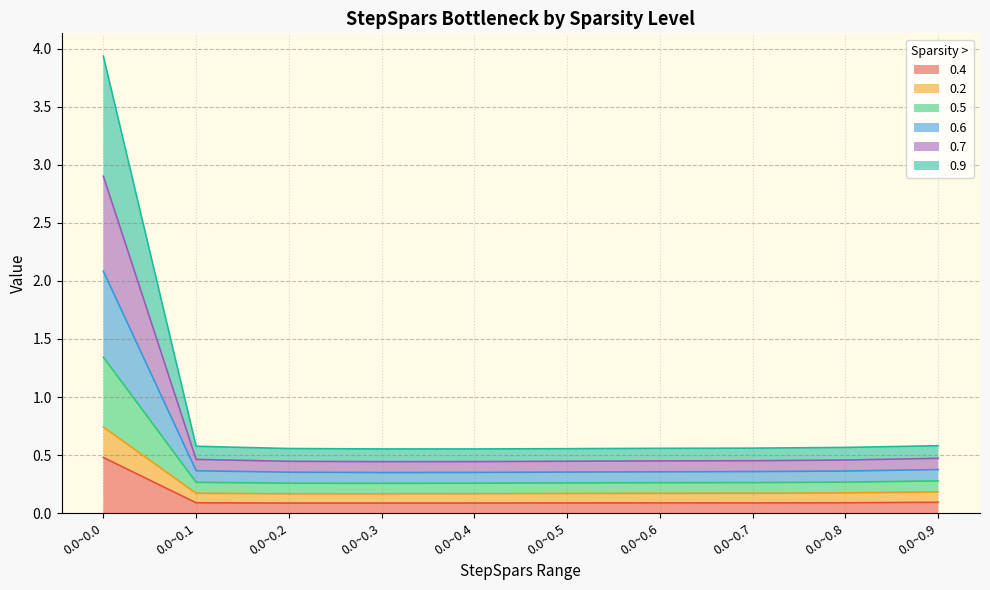

Does the chart have visible grid lines?

Yes